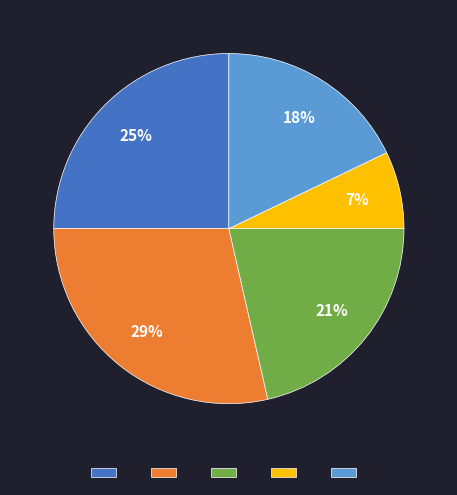

To the nearest percent, what is the average slice percentage?

20%